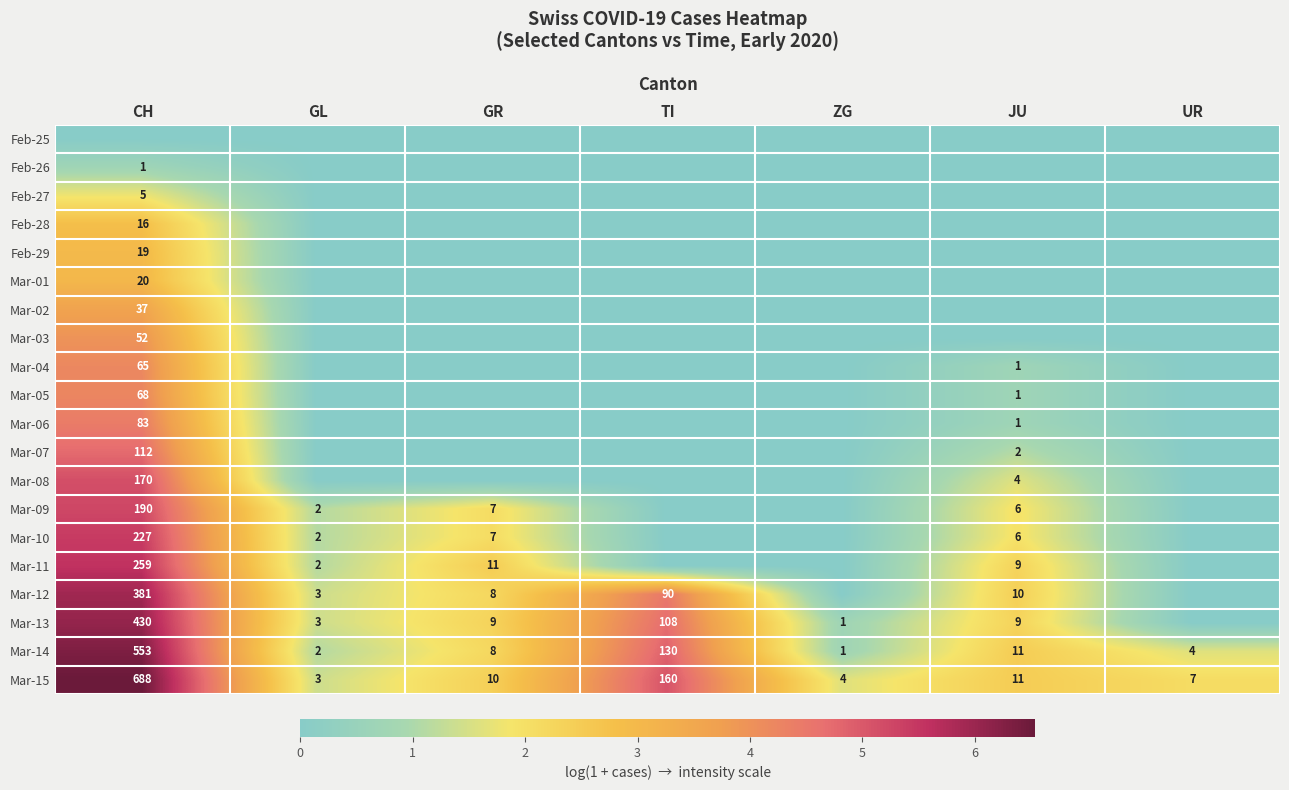

Is the value of Mar-09 at JU greater than the value of Feb-29 at CH?

No